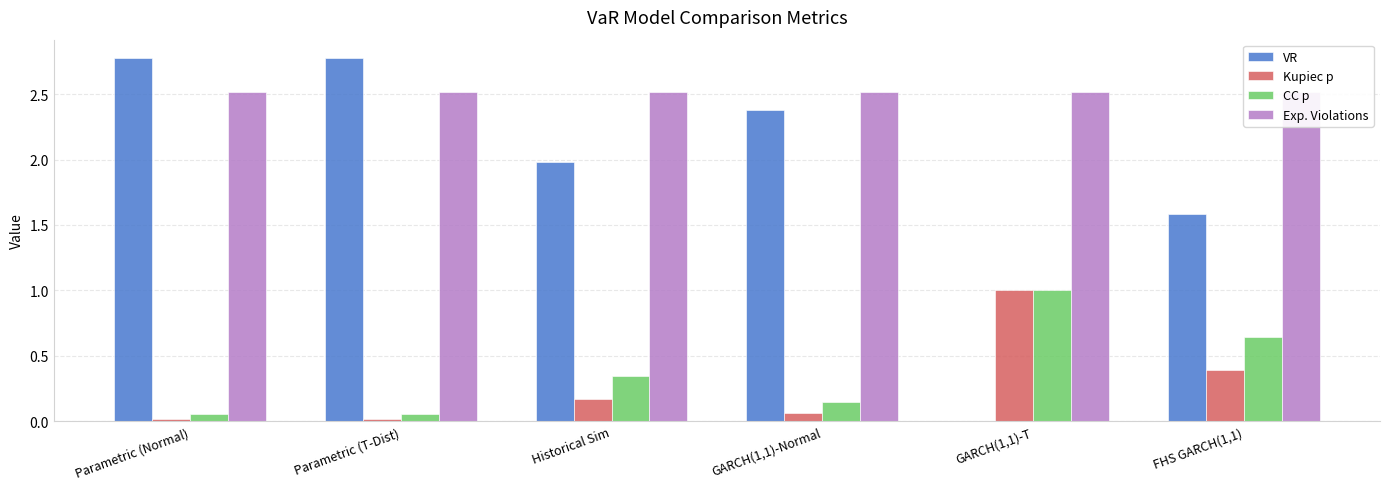

Which category has the lowest value in the VR series?

GARCH(1,1)-T